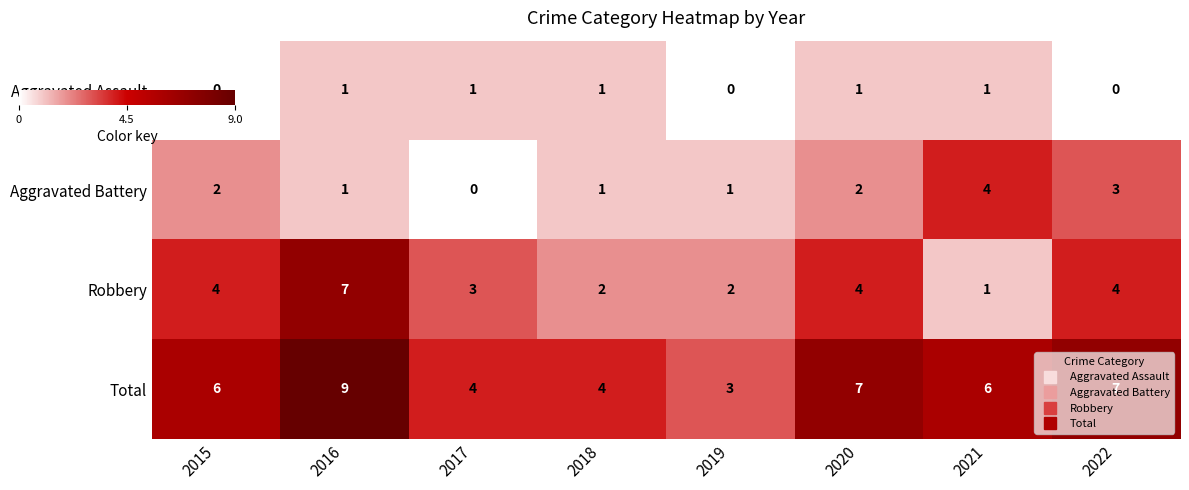

Which category has the highest value in the Robbery series?

2016